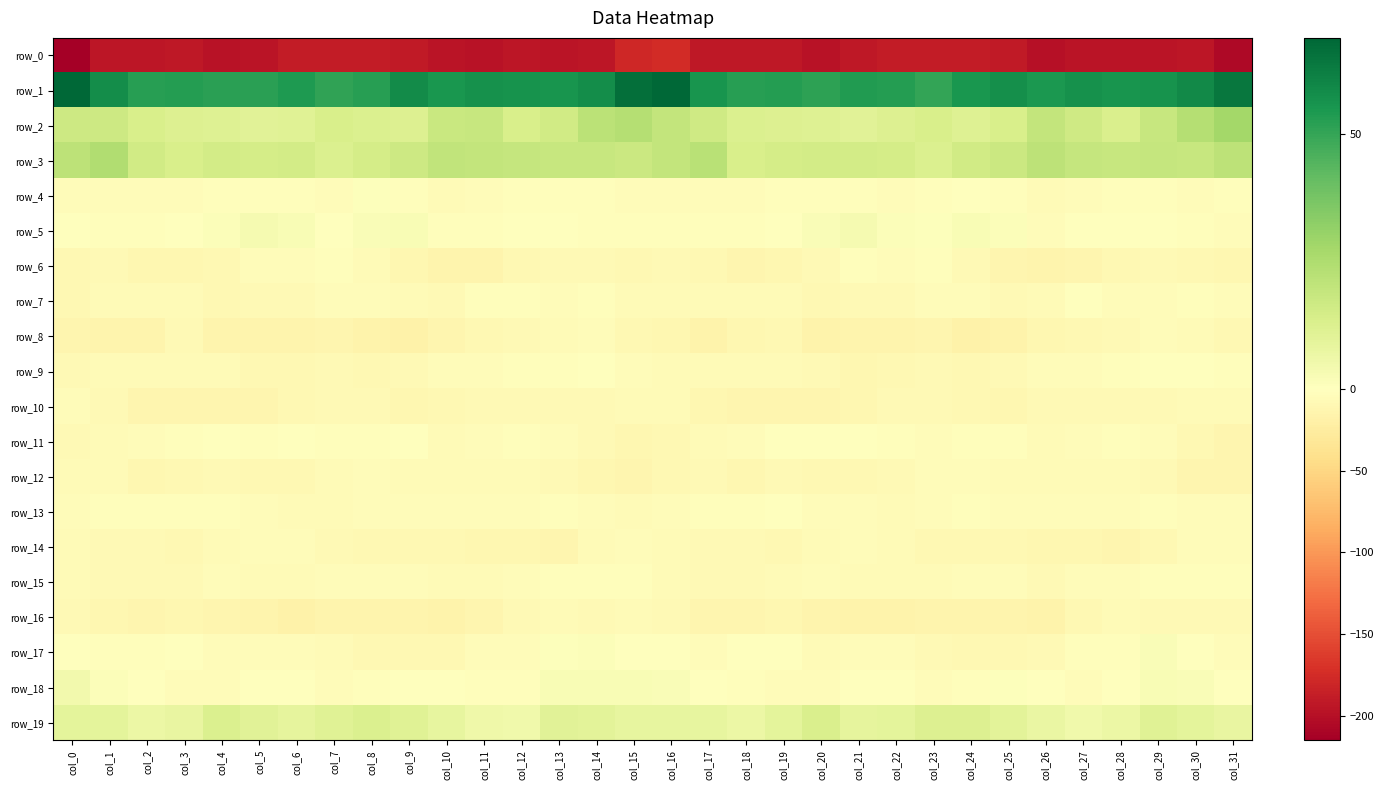

At which category is the sum across all series the highest?

col_16